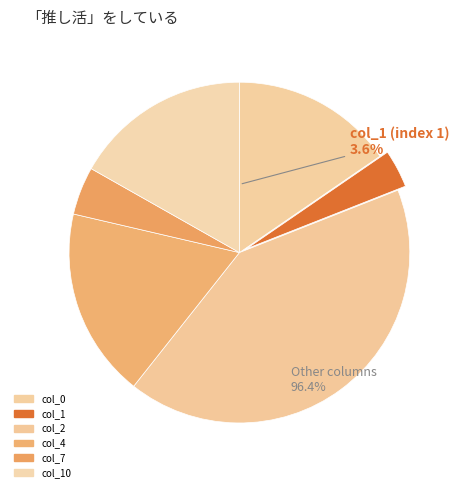

What is the smallest slice in the pie chart?

1